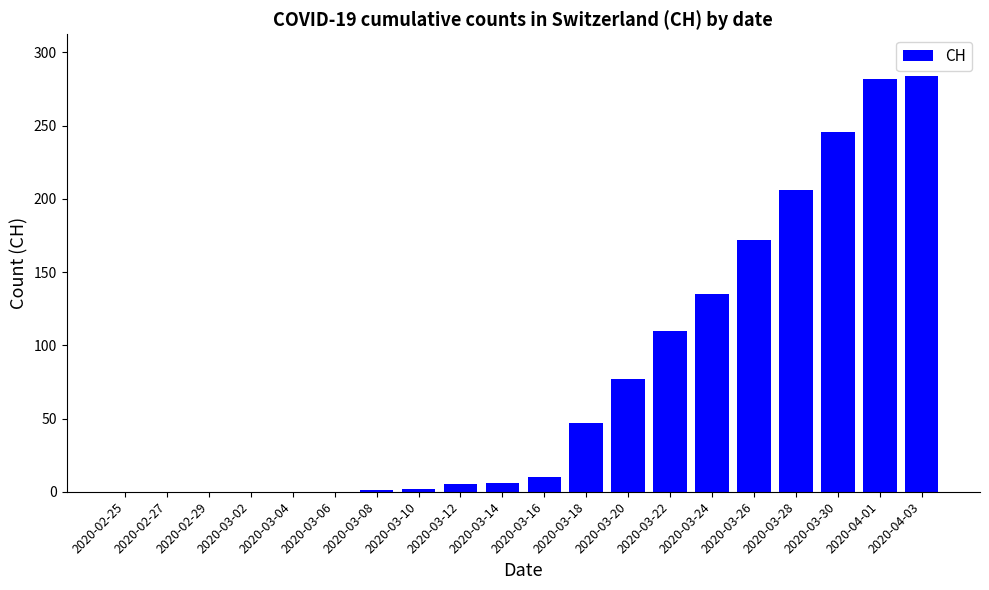

Where is the data nearest to the value 142?

2020-03-24